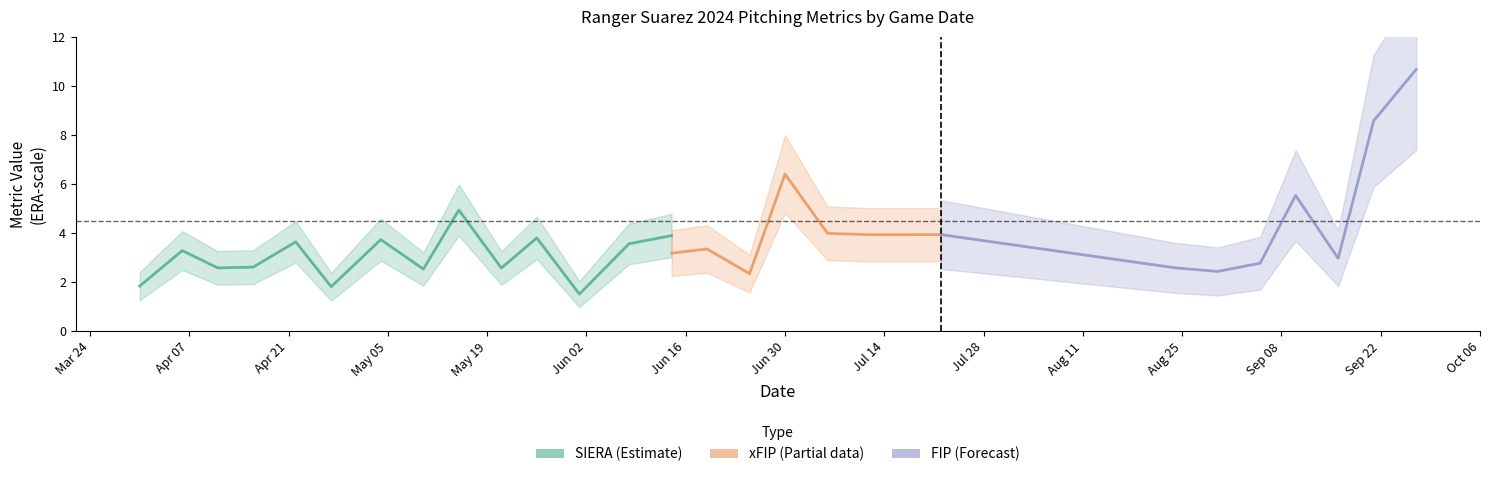

How many intersections are there between xFIP and FIP?

1